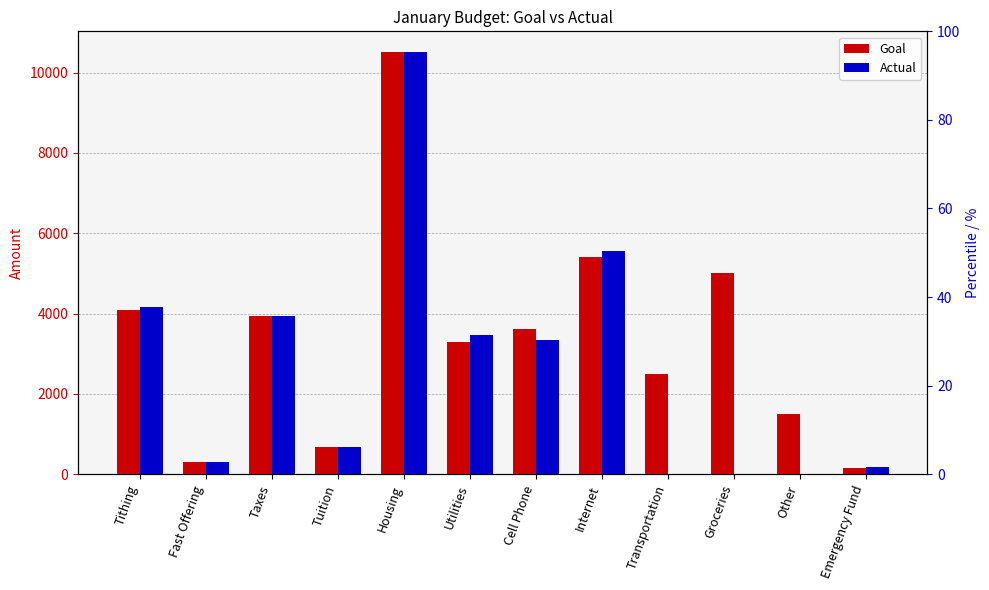

What is the average value of the Actual series?

2679.5